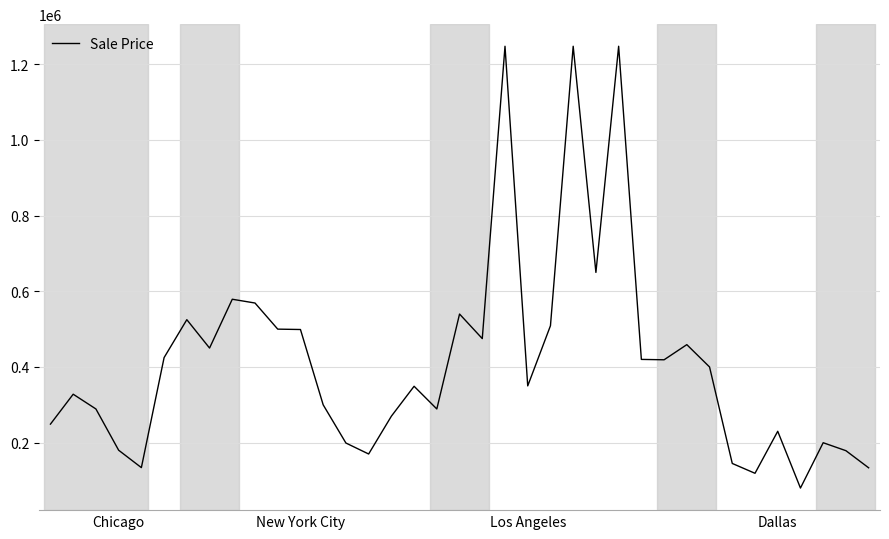

What is the minimum value shown in the chart?

80000.0